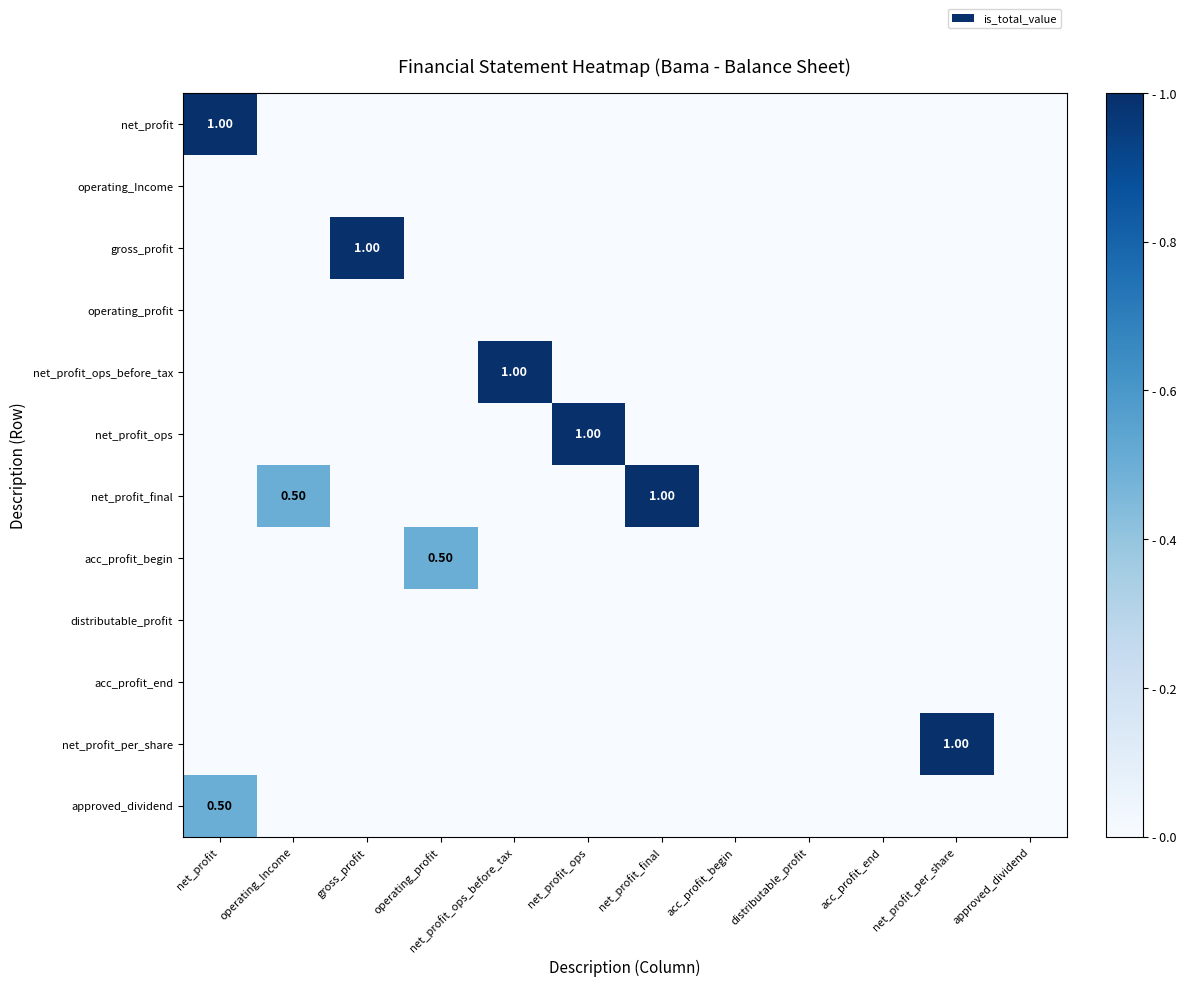

Between net_profit_ops_before_tax and approved_dividend, which series saw the biggest shift?

net_profit_ops_before_tax